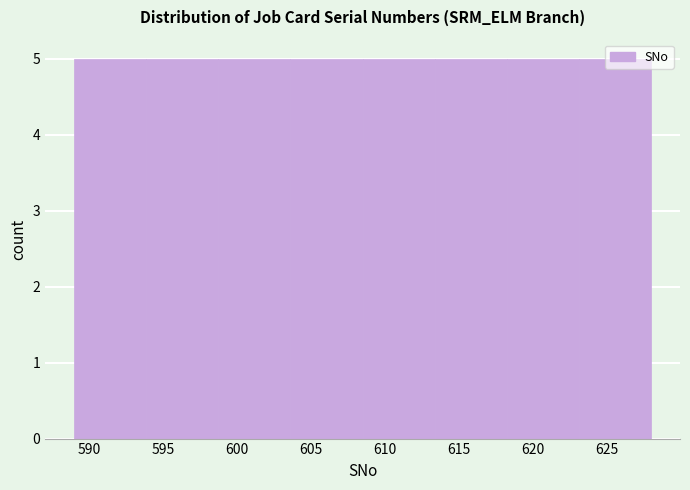

What is the height of the bar covering 608.5 to 613.5 on the x-axis? Neither the bar edges nor the heights are printed on the chart, so give them approximately, as read against the axes.

5